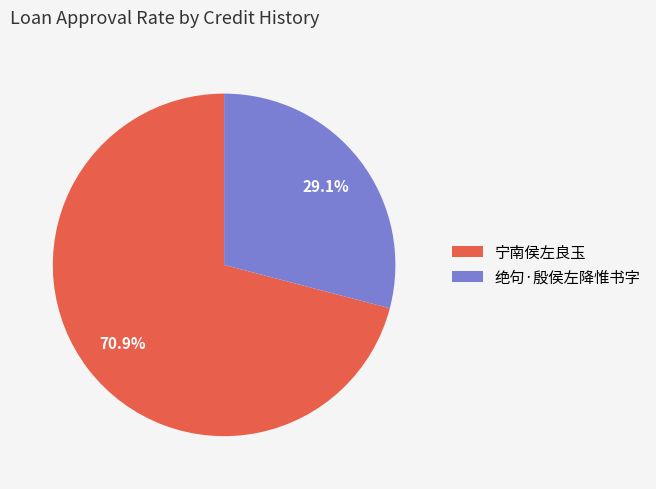

How many segments does this pie chart have?

2